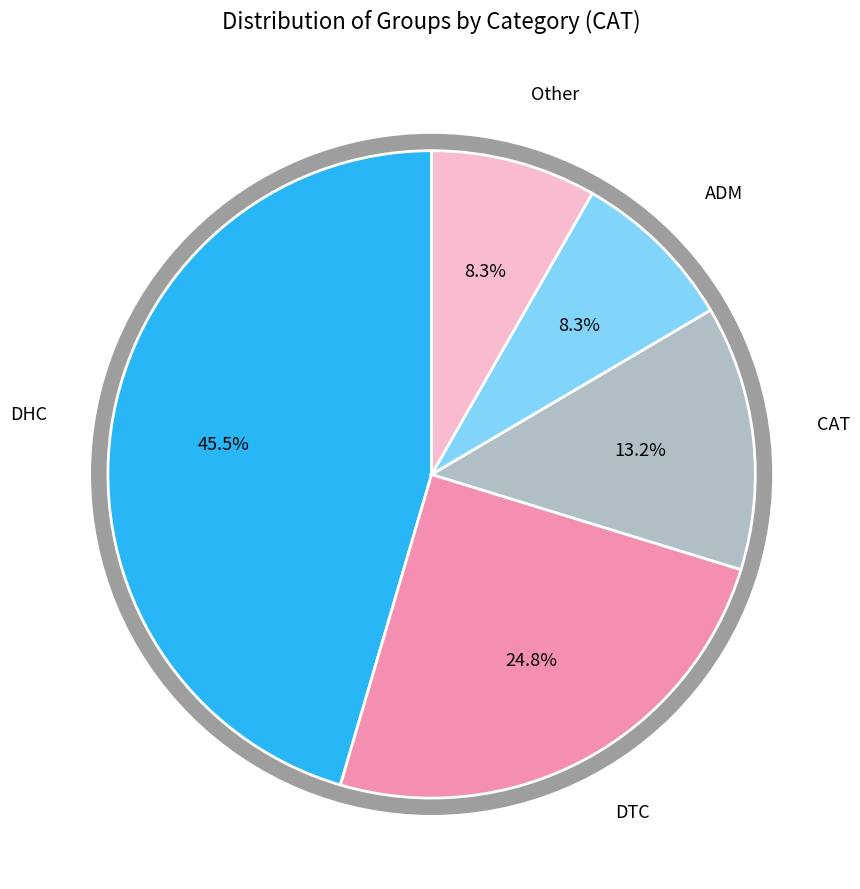

Is it true that ADM is 1% of the pie?

False